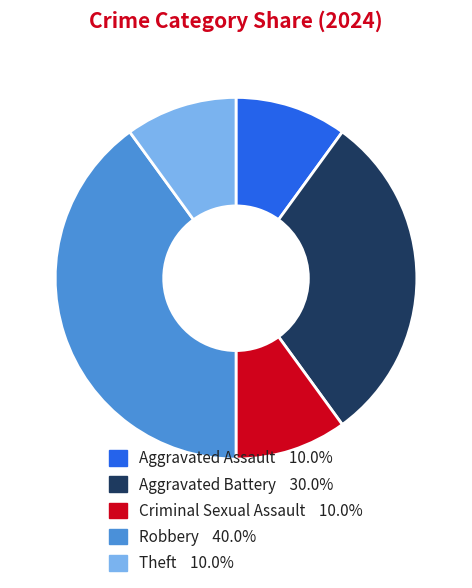

True or false: Aggravated Battery accounts for 30% of the total.

True